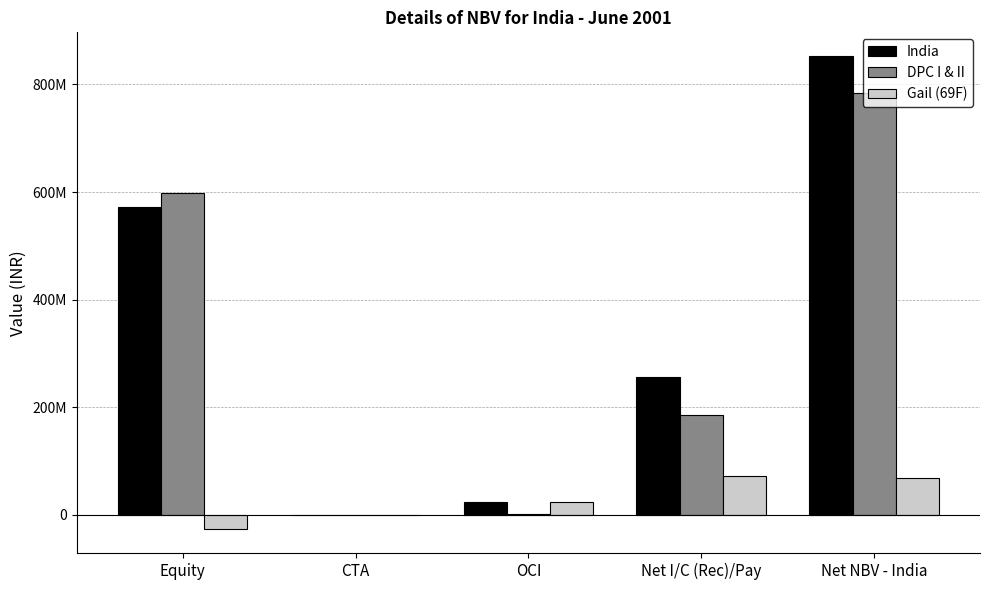

What are all the series names shown in the legend?

India, DPC I & II, Gail (69F)